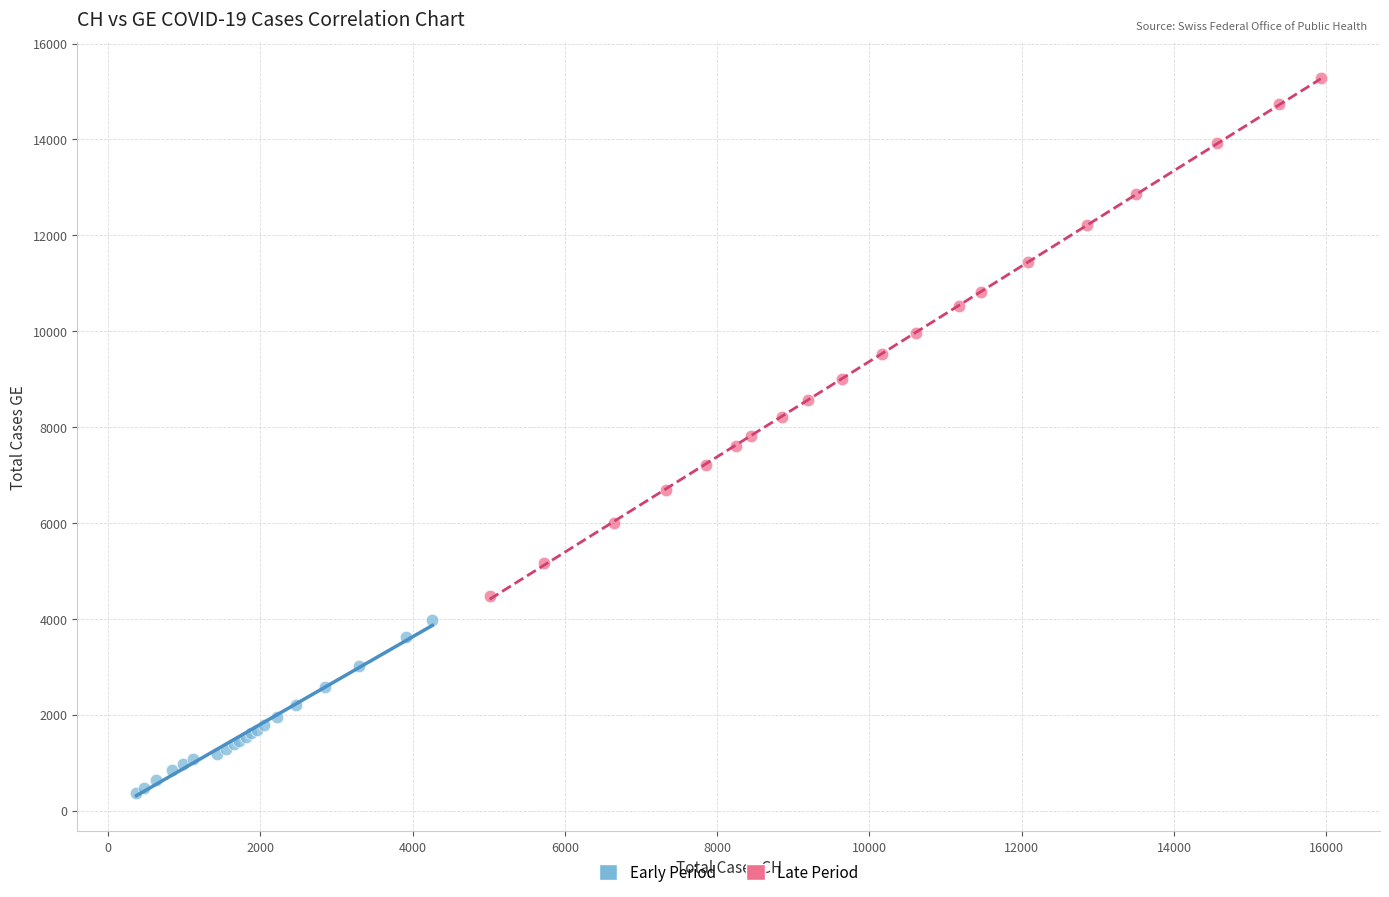

Which series contains the lowest Y value?

Early Period